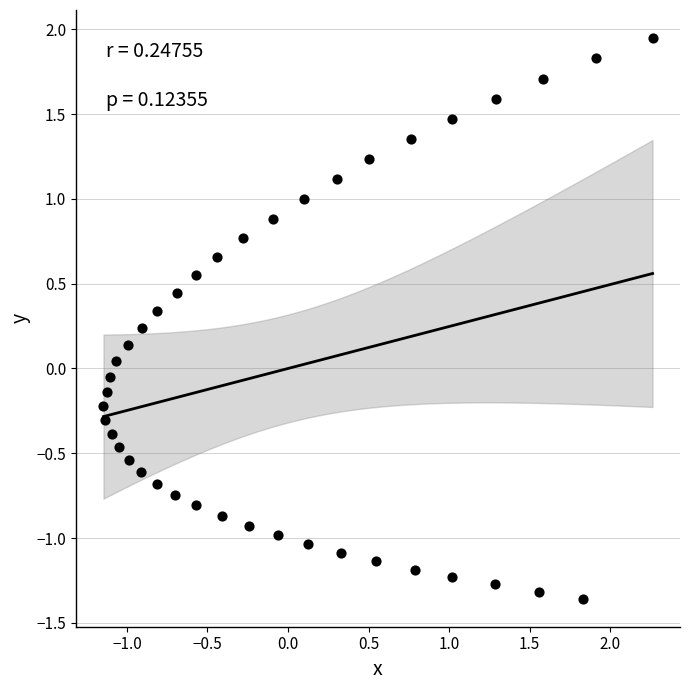

What is the range of X values (max minus min)?

3.4